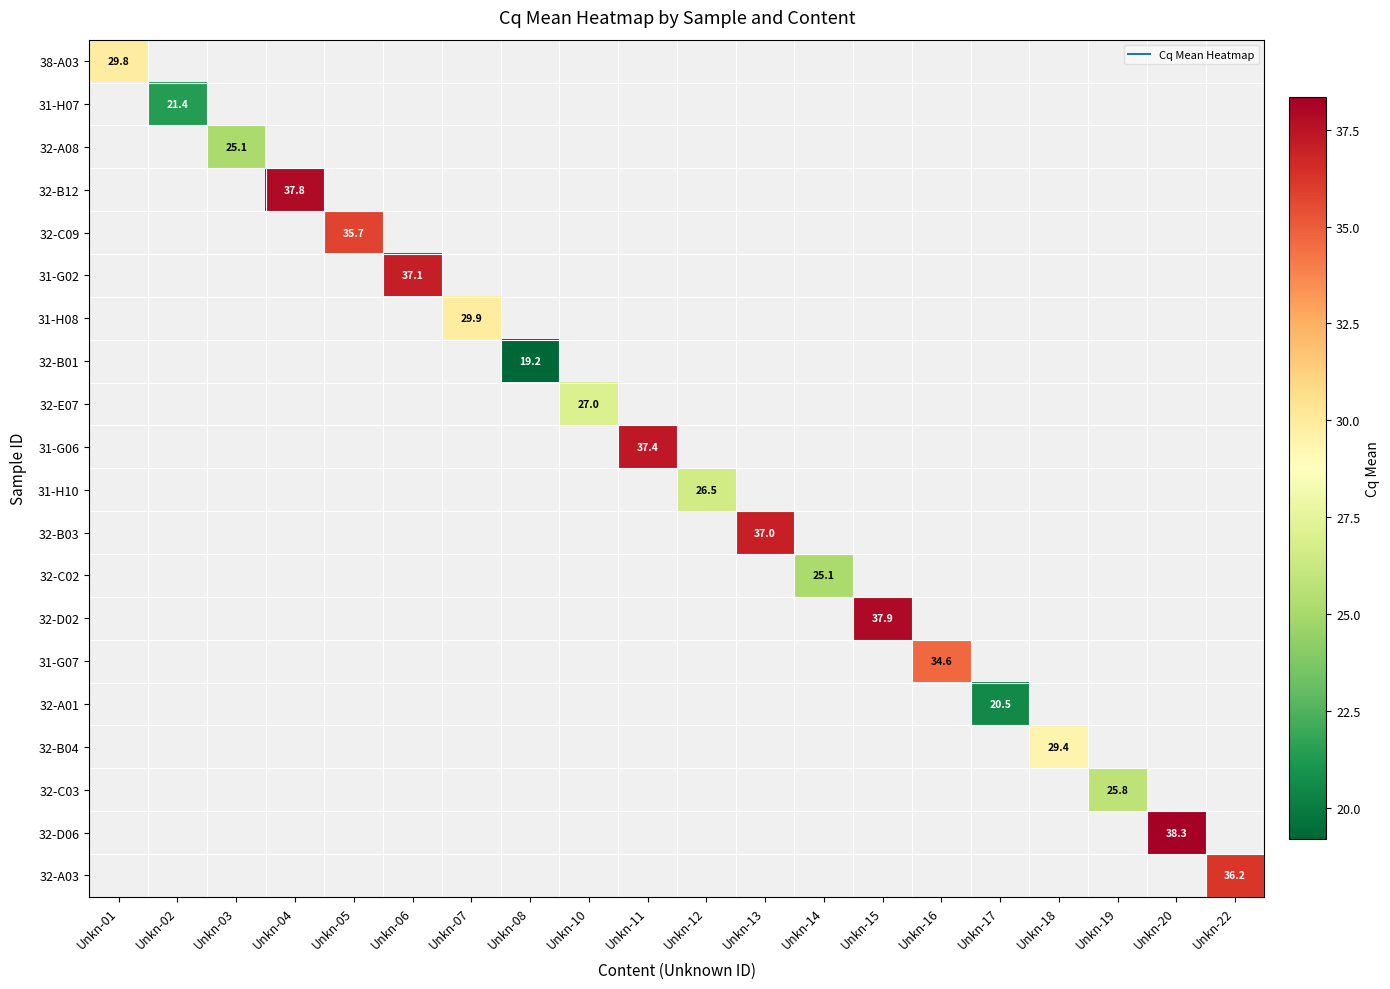

How many data points does each series have?

20